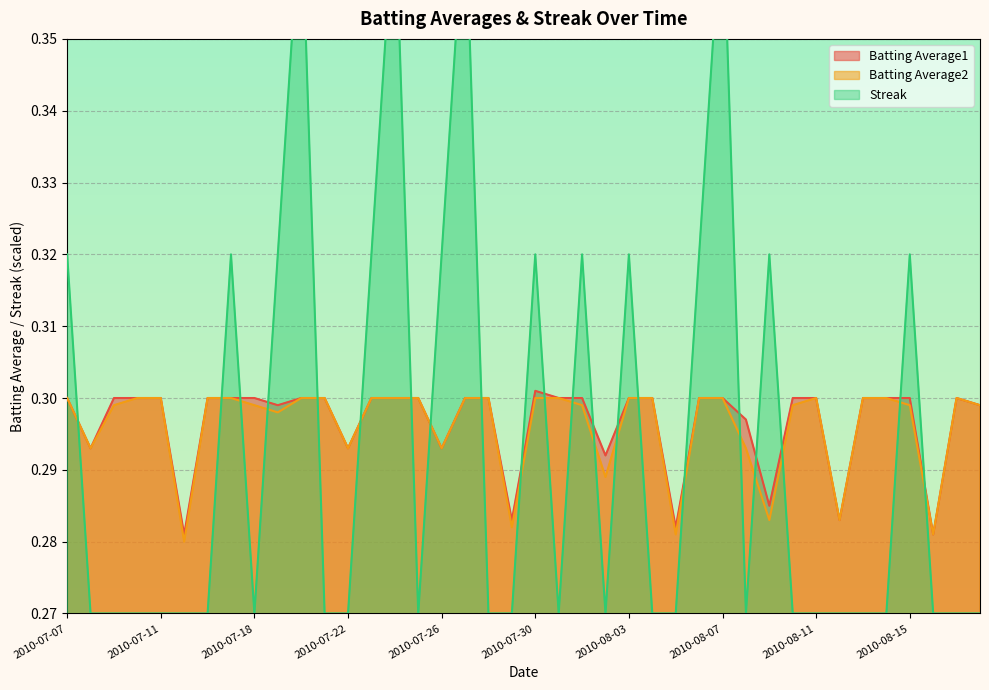

At which label does Batting Average2 reach its peak?

2010-07-07